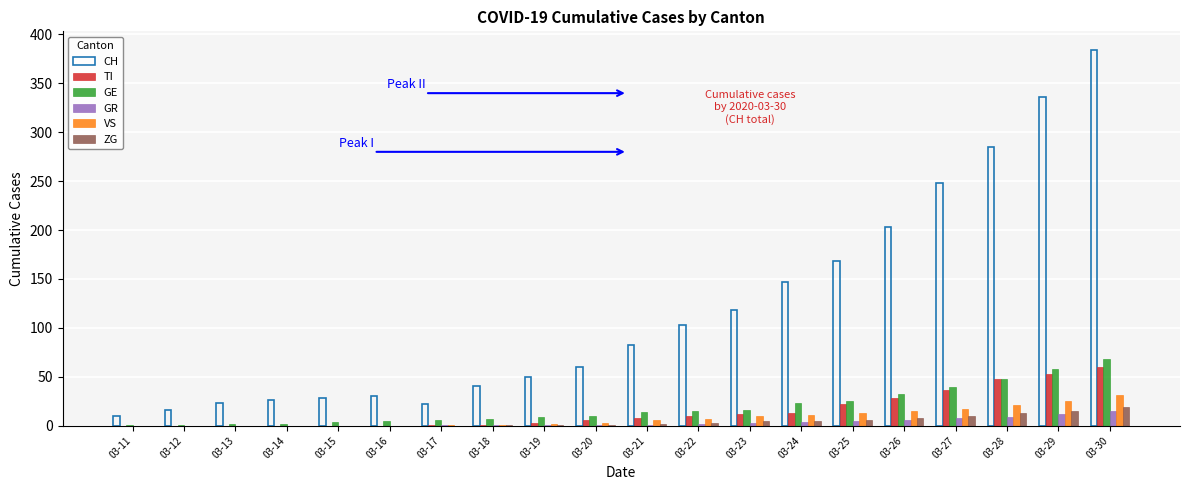

What is the sum of the TI values at 03-23 and 03-18?

13